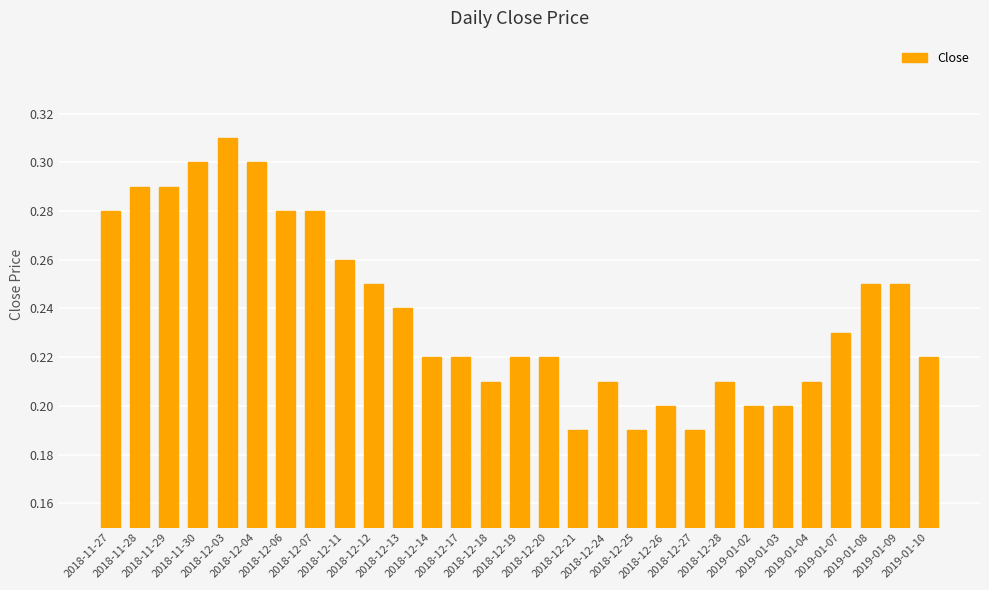

The chart shows a value of 0.4 at 2018-11-29. True or false?

False